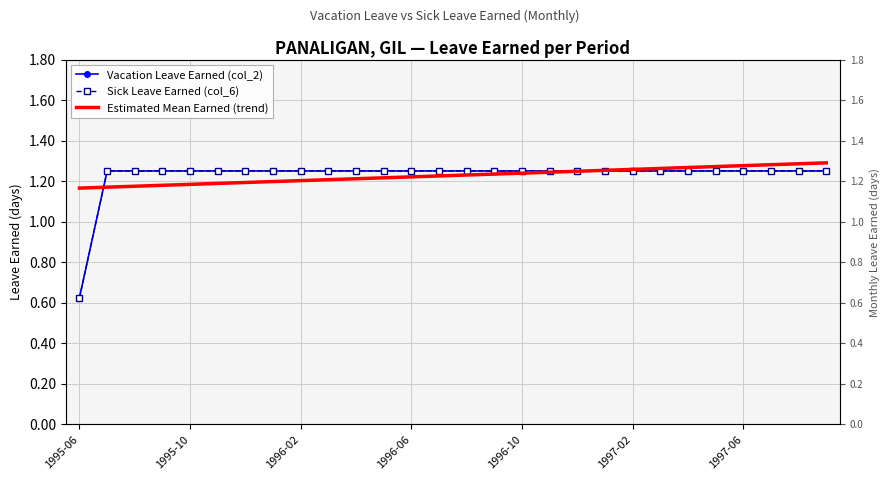

What is the sum of the Sick Leave Earned (col_6) values at 24 and 23?

2.5